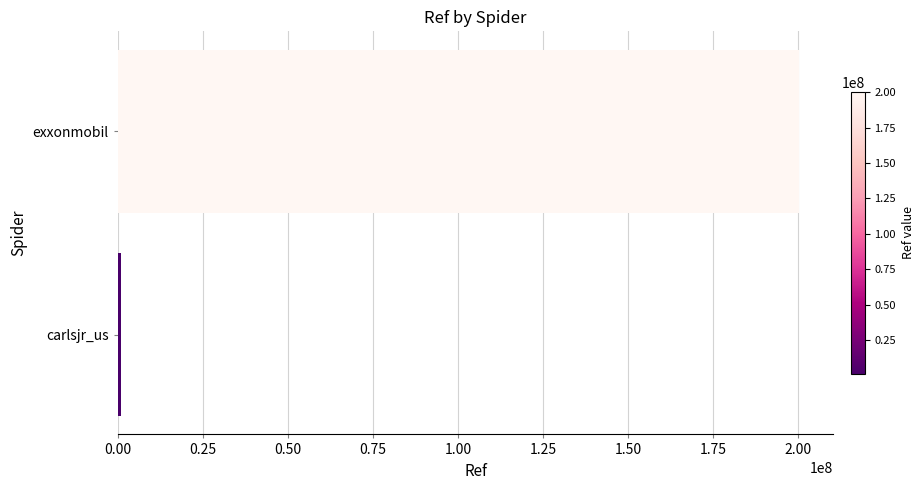

How many data points are less than 200310700?

1